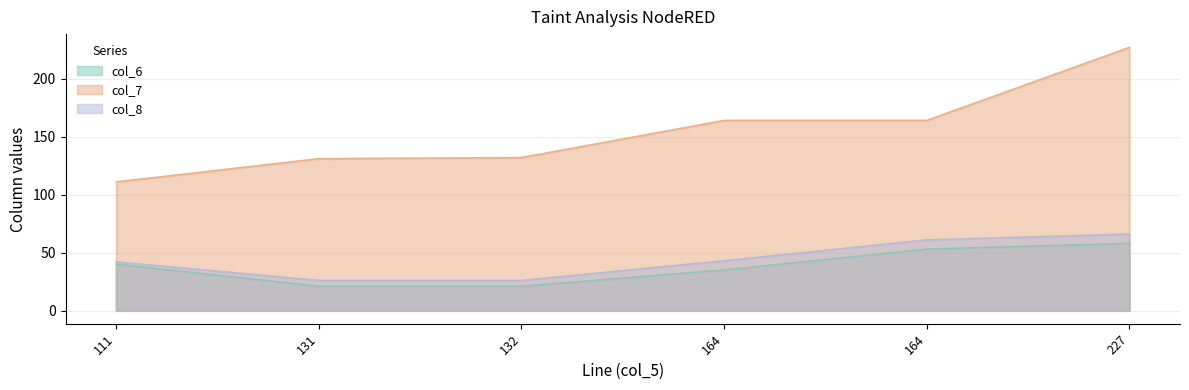

How many lines are shown in the chart?

3